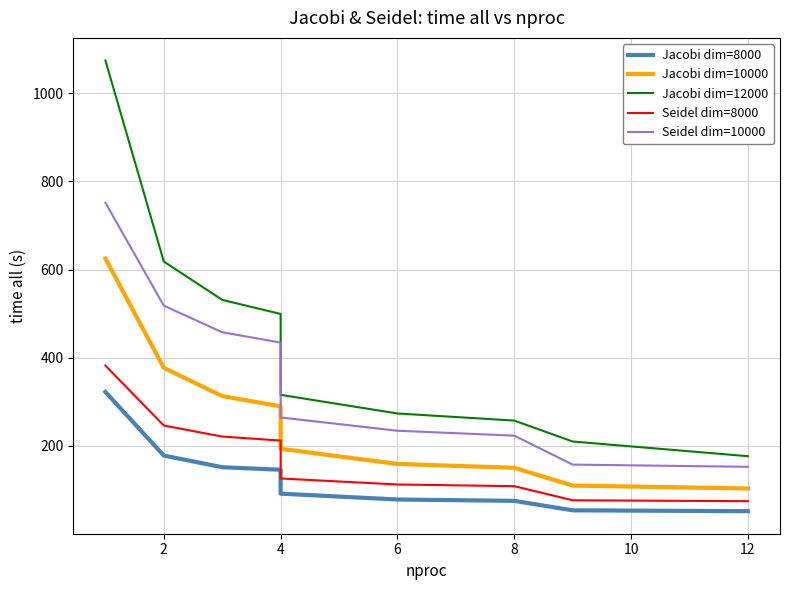

What is the label of the 2nd point from the left?

2